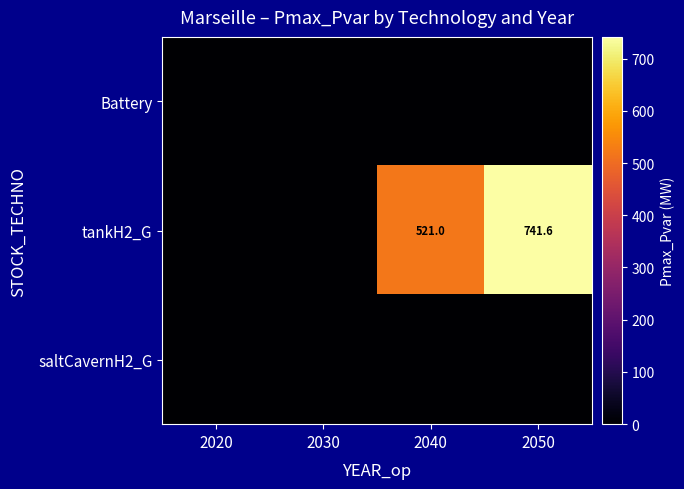

At how many categories does at least one series exceed 162?

2